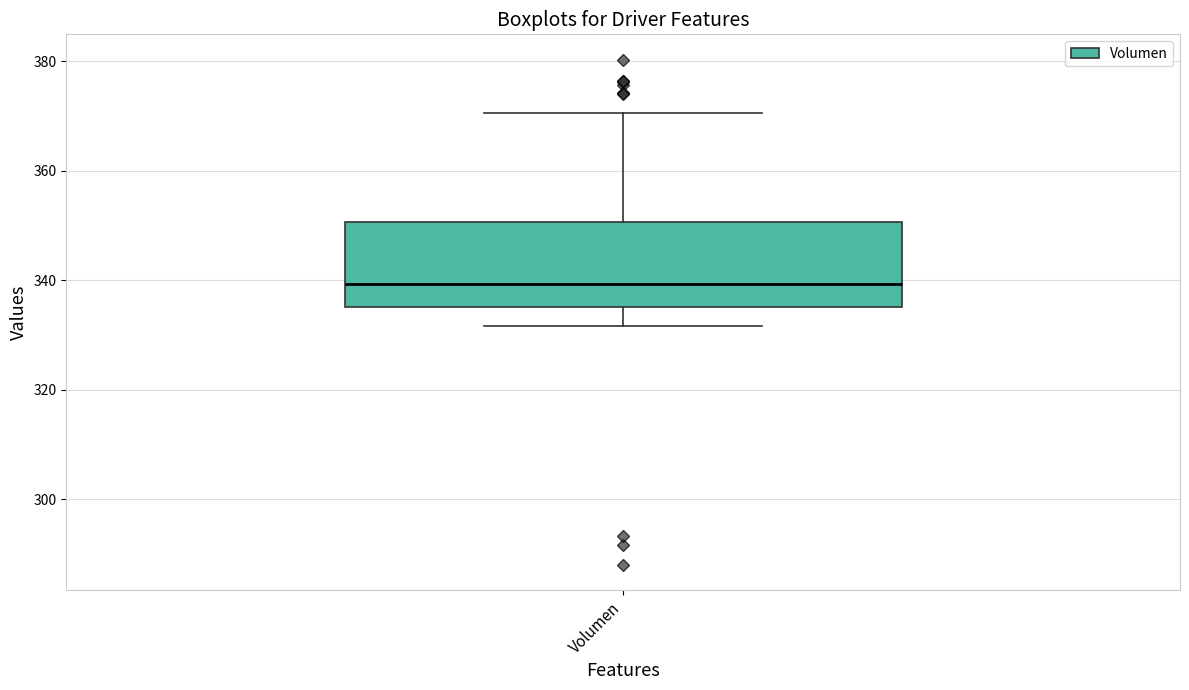

Where does the upper whisker of the box for Volumen end on the y-axis? The values are not printed on the chart, so give them approximately, as read against the axis.

370